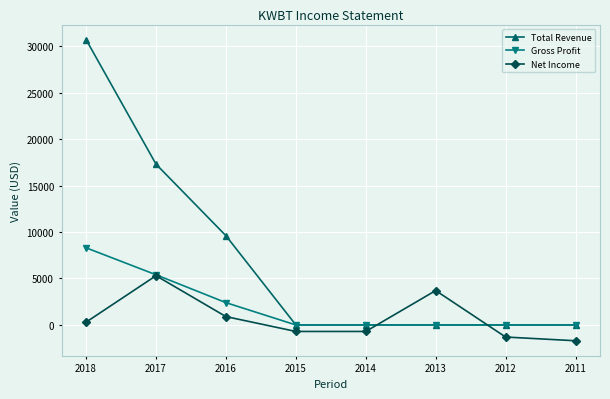

At which label is Total Revenue closest to 15350?

2017